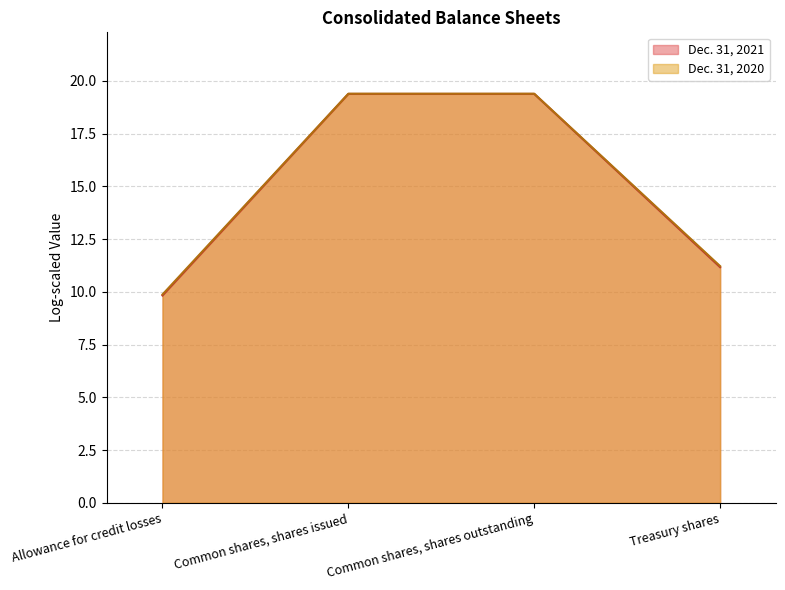

True or false: Dec. 31, 2021 and Dec. 31, 2020 intersect in this chart.

False